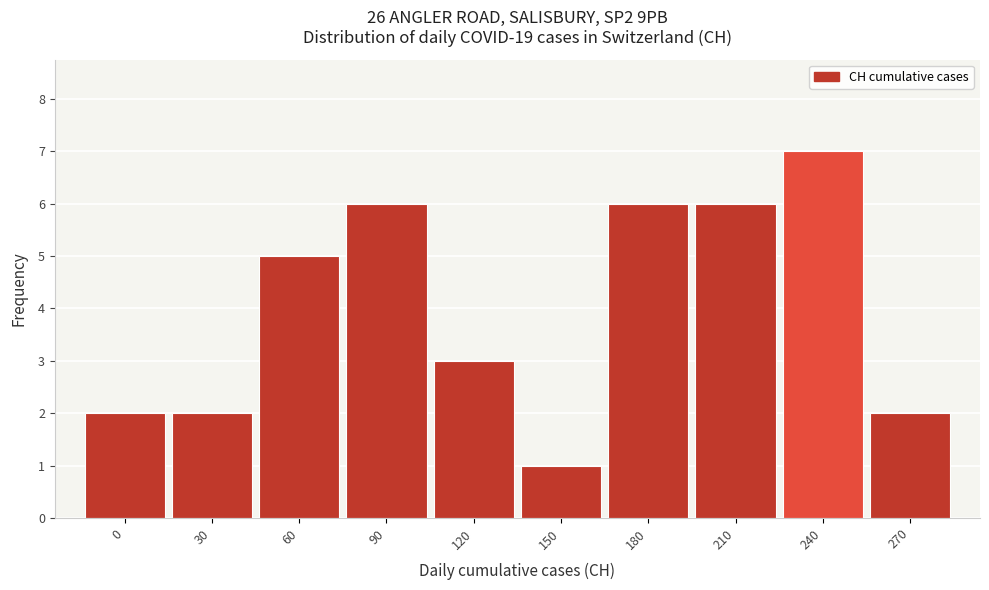

Reading left to right, transcribe all the data shown in this chart.

2	2	5	6	3	1	6	6	7	2